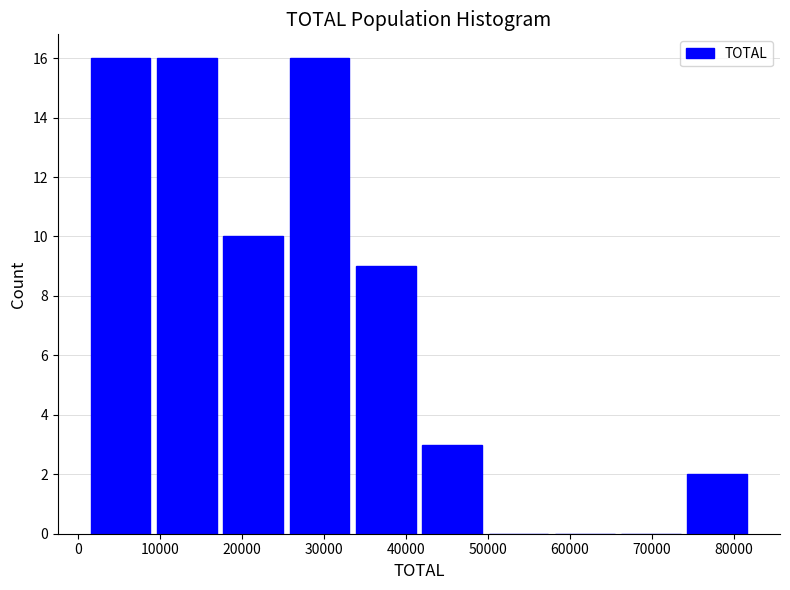

Reading left to right, transcribe this chart: for each bar, give the range it covers on the x-axis and its height. Neither the bar edges nor the heights are printed on the chart, so give them approximately, as read against the axes.

1000 to 9000: 16
9000 to 17000: 16
17000 to 25000: 10
25000 to 33000: 16
33000 to 42000: 9
42000 to 50000: 3
50000 to 58000: 0
58000 to 66000: 0
66000 to 74000: 0
74000 to 82000: 2